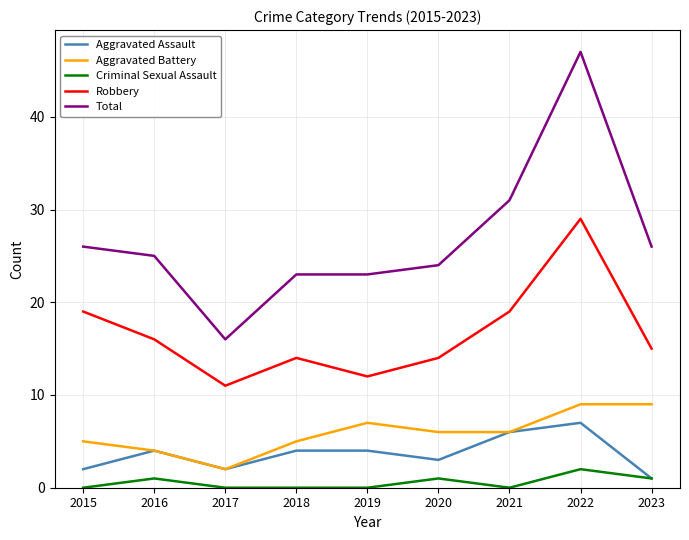

At which label does Criminal Sexual Assault reach its peak?

2022